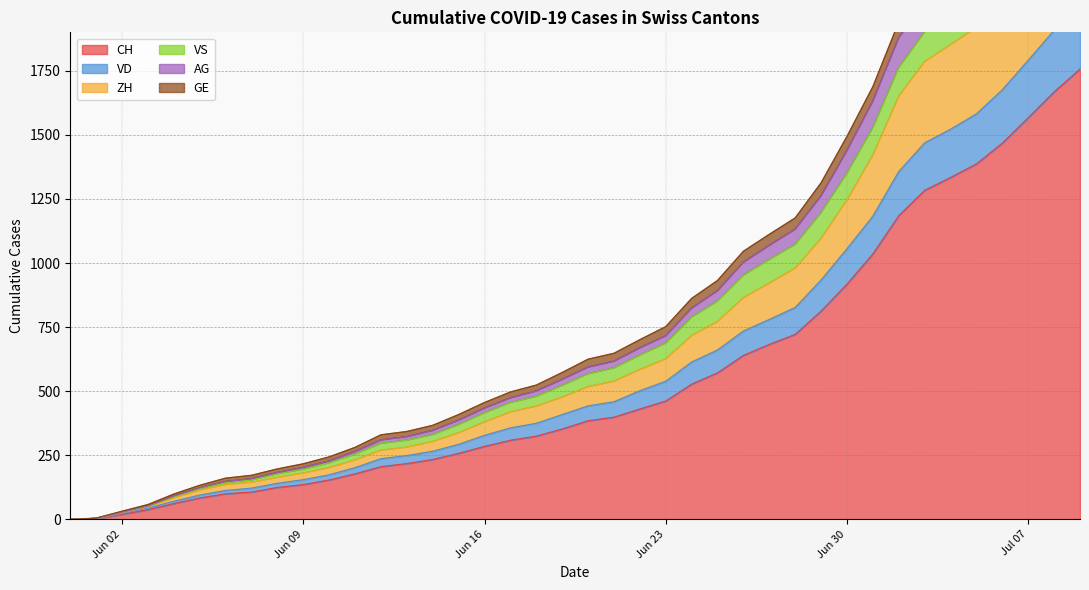

What position from the left is 2020-05-31?

1